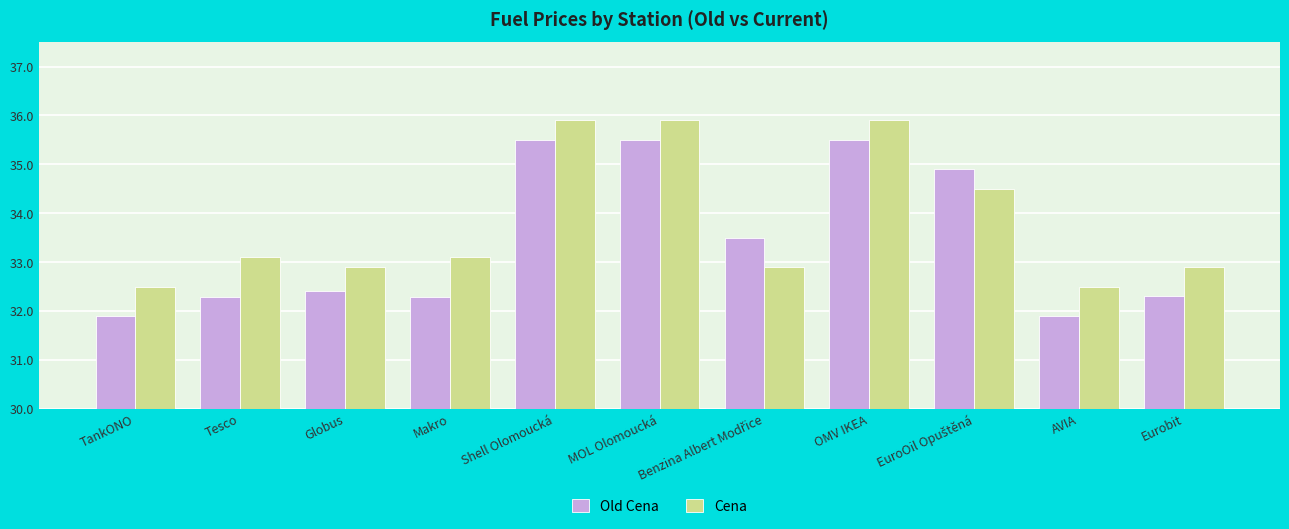

Count the Cena values in the range 32 to 35.

8